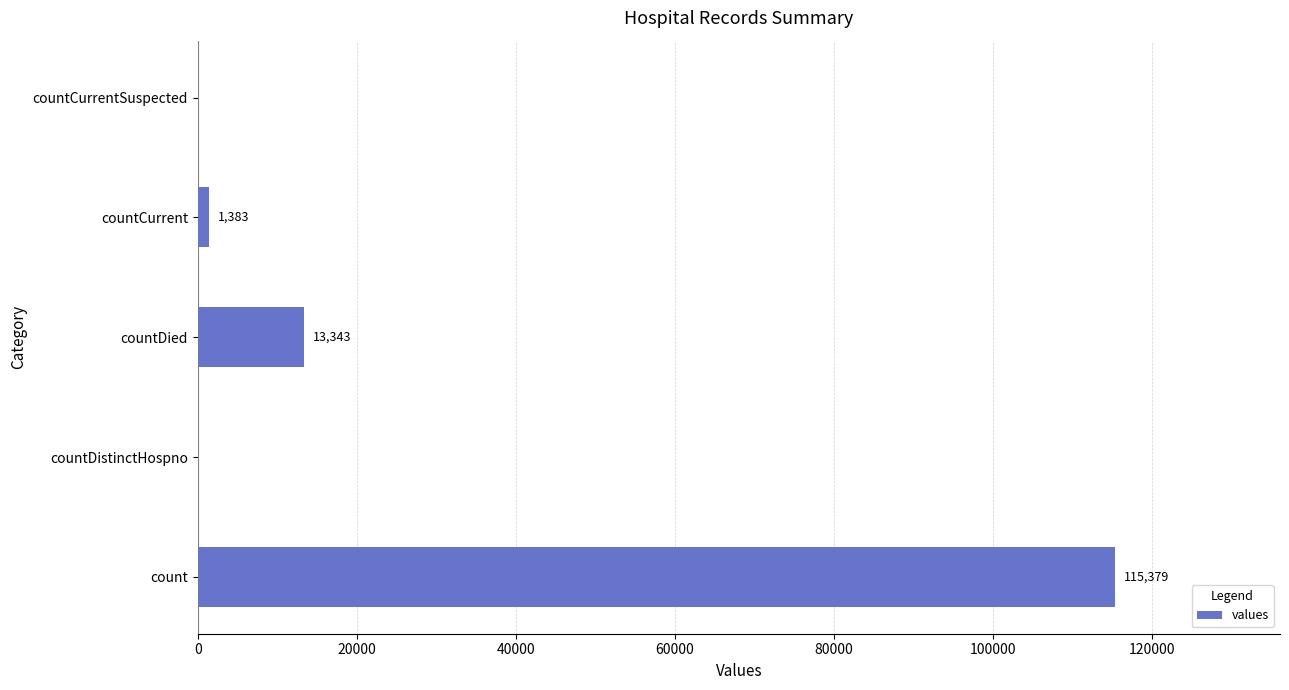

What is the average value?

26021